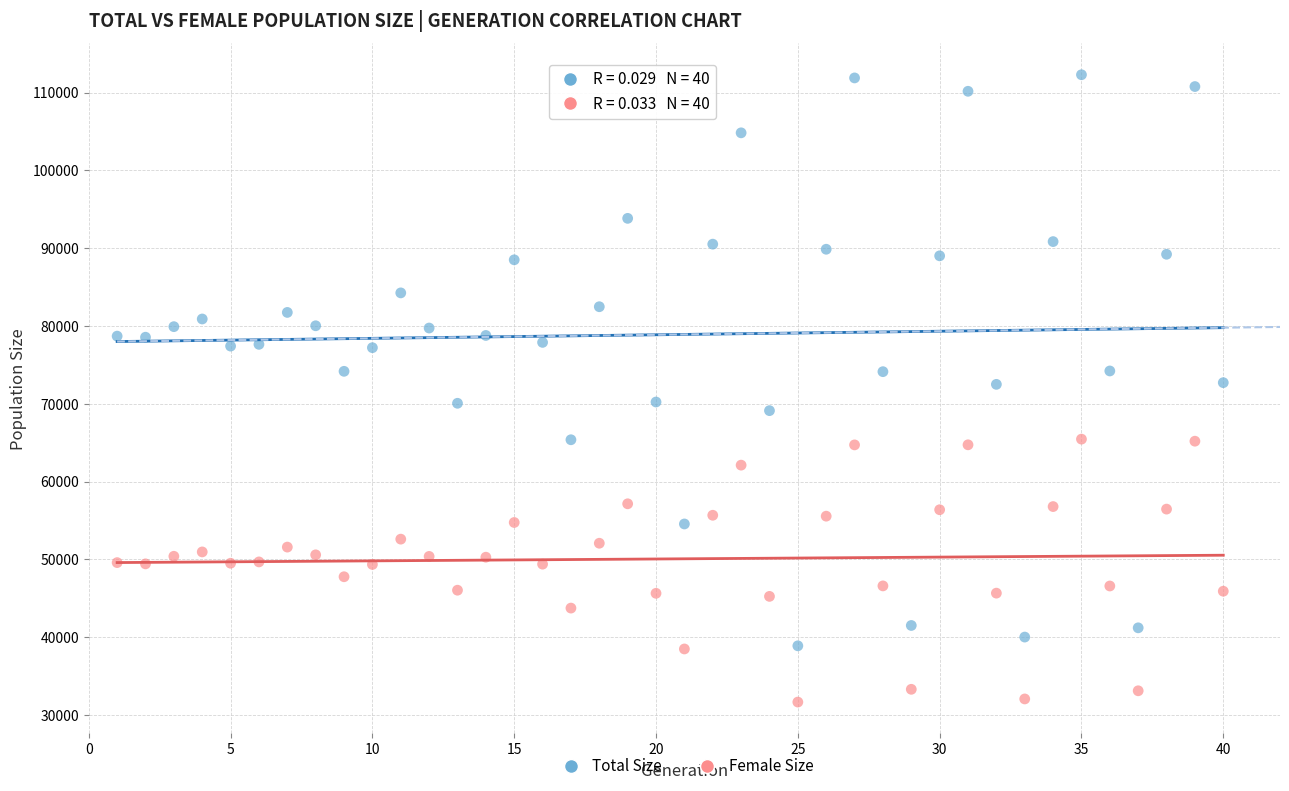

Across all data points, what is the range of Y values (max minus min)?

80634